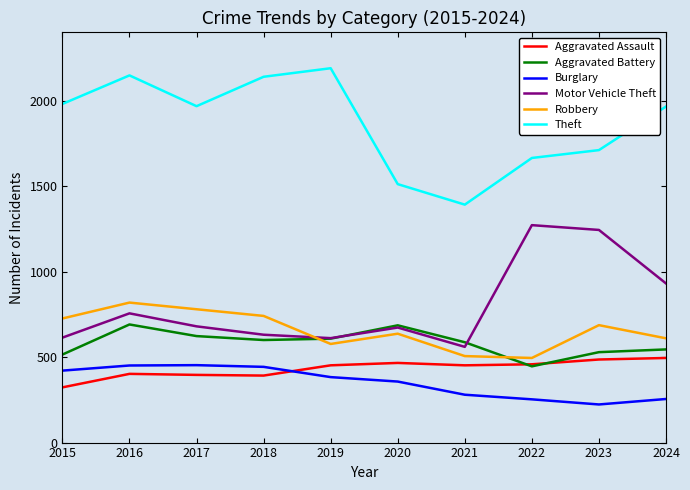

At how many categories does at least one series exceed 2015?

3